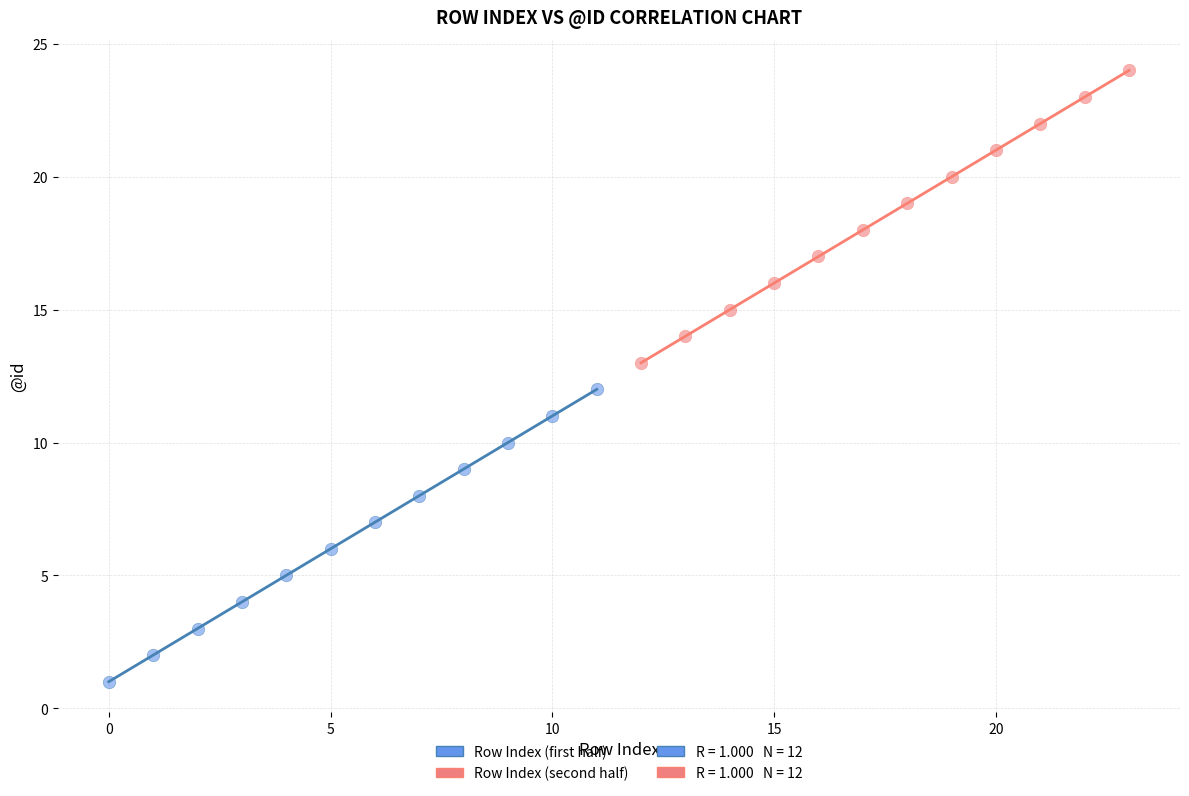

Which series reaches the maximum Y coordinate?

Row Index (second half)